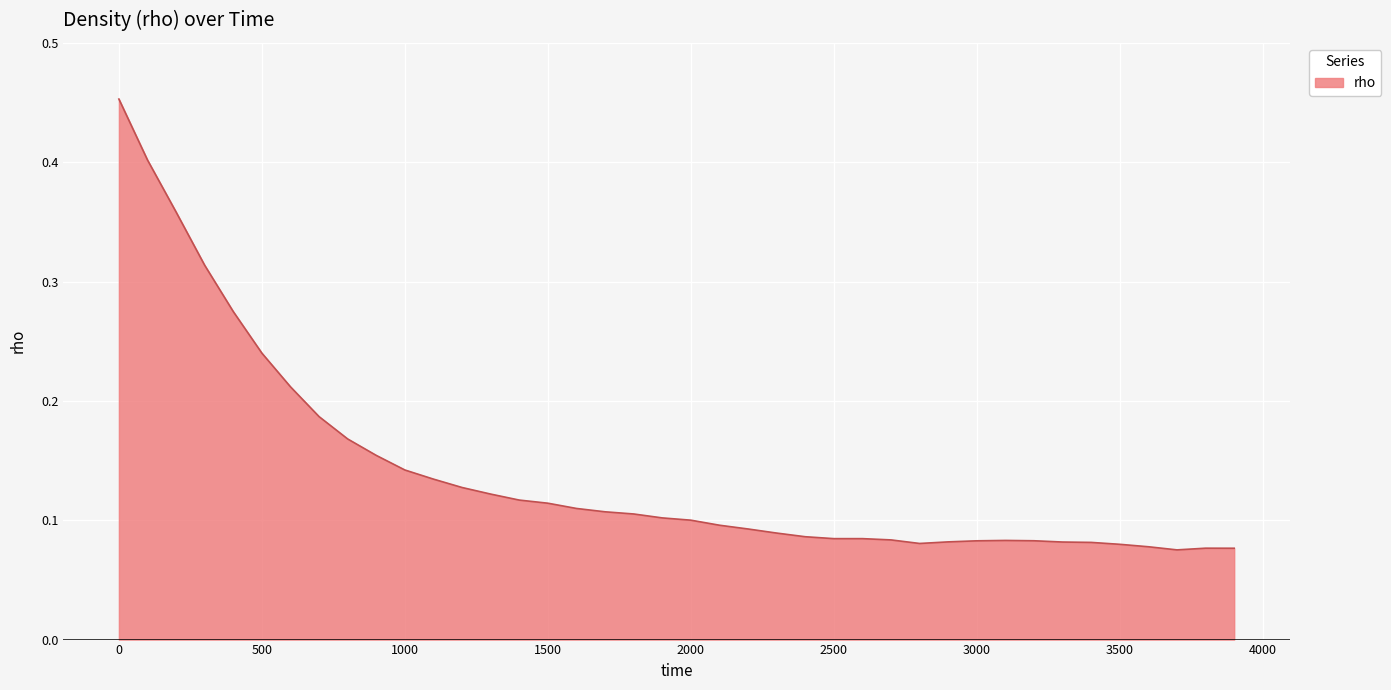

Does the chart display data point markers on the line(s)?

No